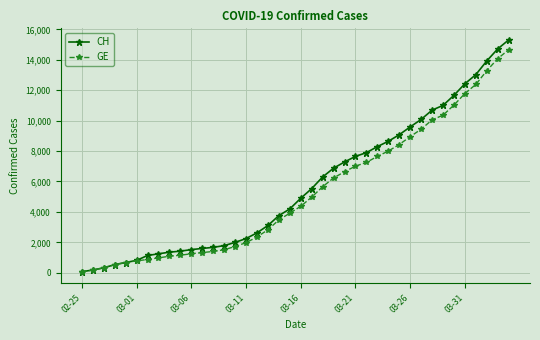

Which series has the largest range (max minus min)?

CH